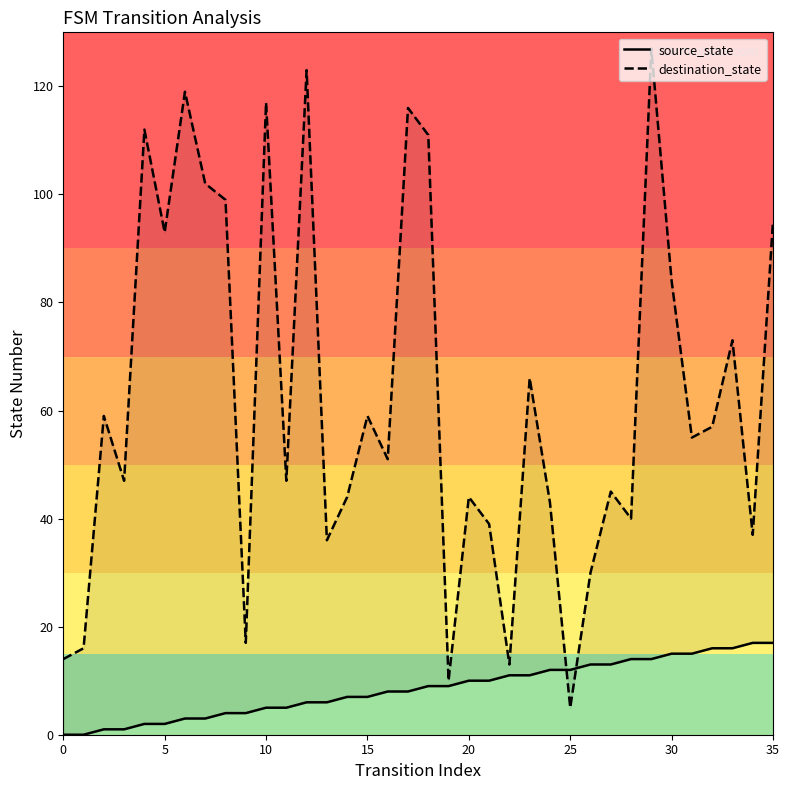

True or false: source_state has a value of 4 at 9.

True